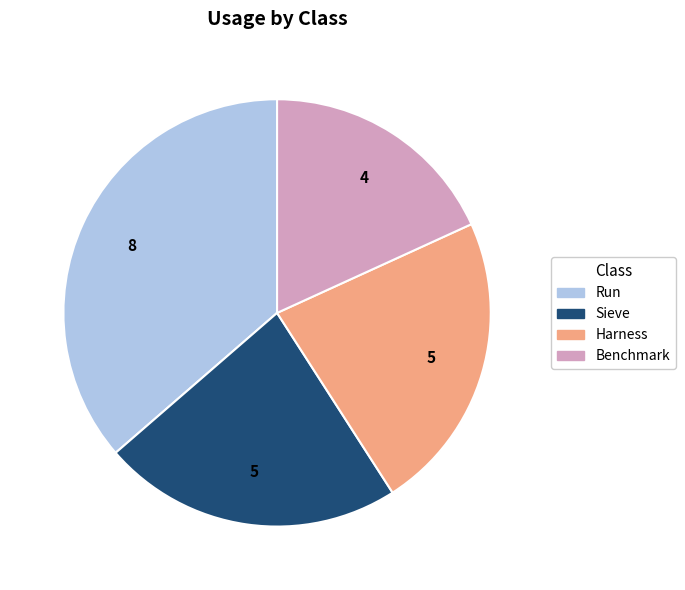

The Run slice represents 30% of the pie. True or false?

False